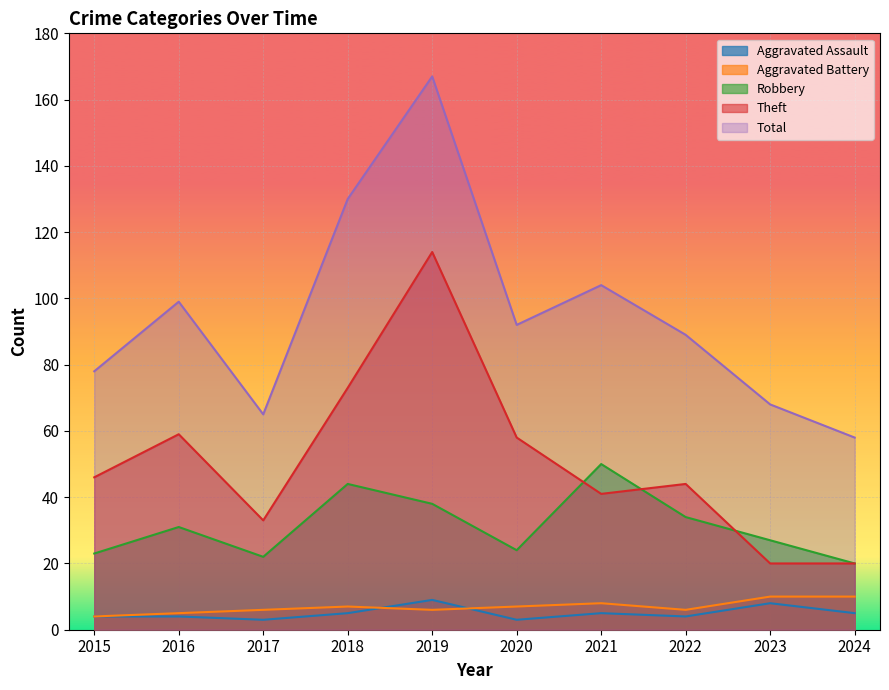

Between 2020 and 2022, which is larger?

2022